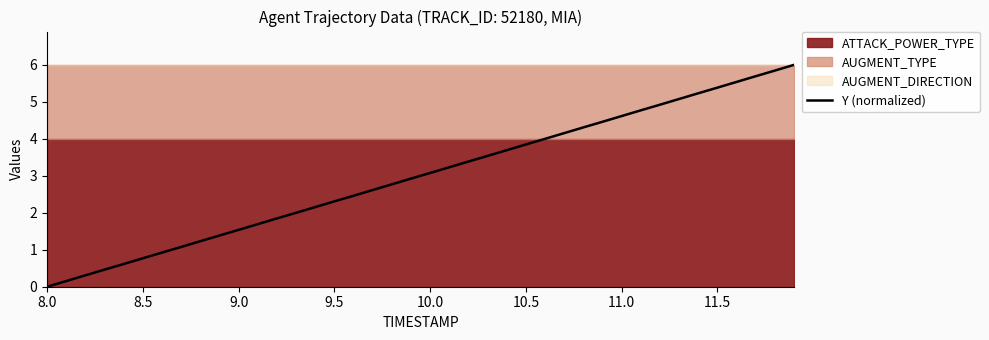

What is the highest value of the Y (normalized) series?

6.0